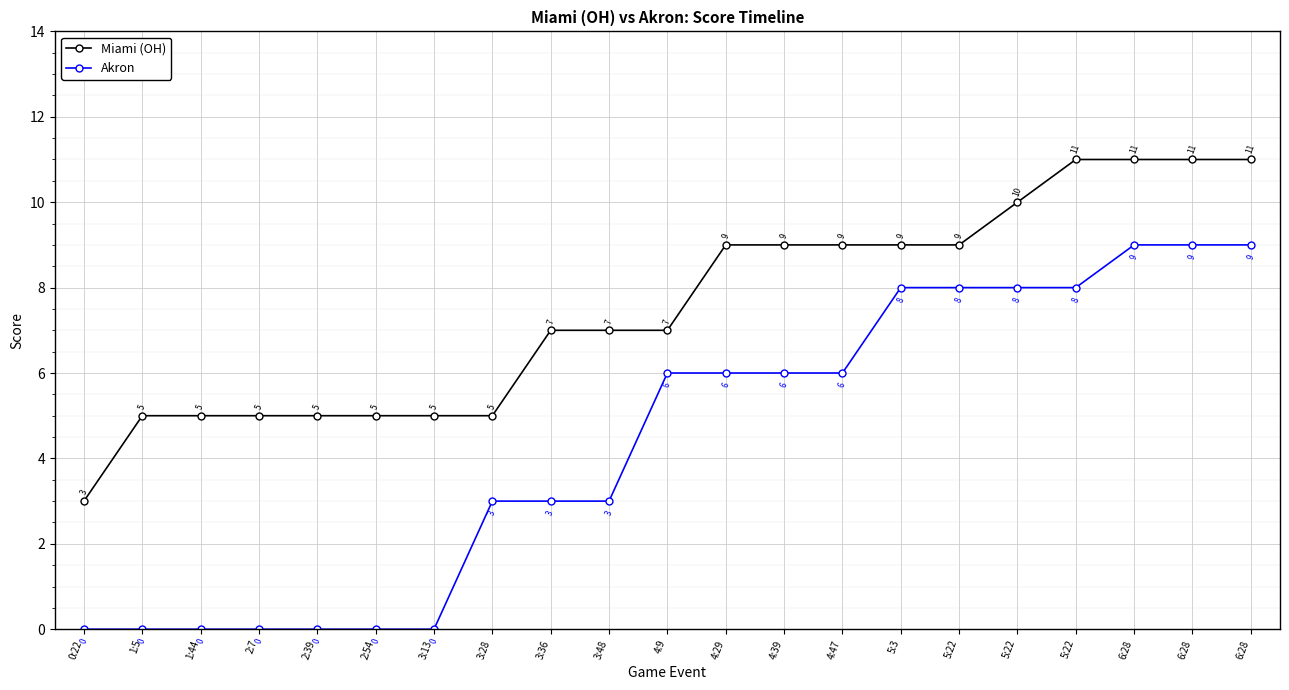

What are all the series names shown in the legend?

Miami (OH), Akron